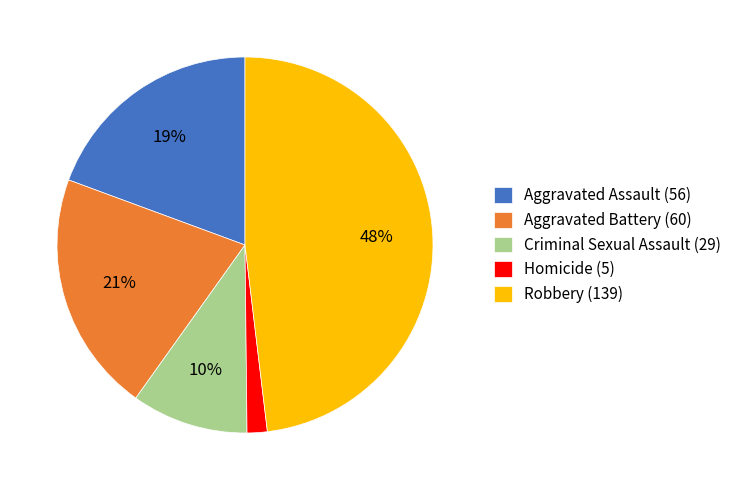

To the nearest percent, what percentage of the pie is Criminal Sexual Assault?

10%